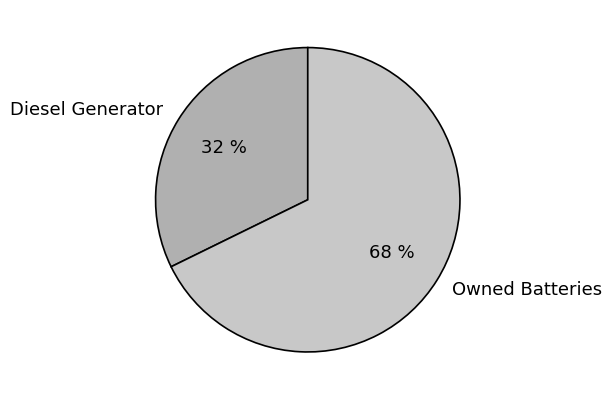

To the nearest percent, what is the combined percentage of Owned Batteries and Diesel Generator?

100%